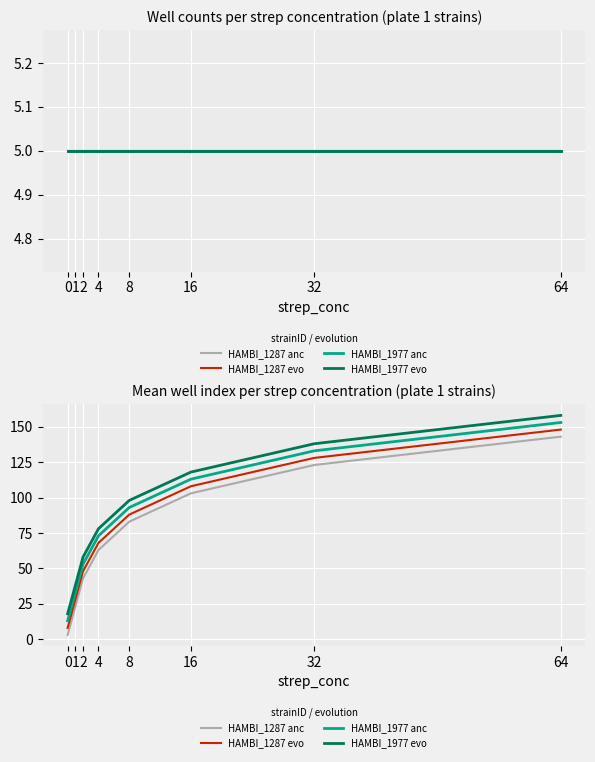

Reading left to right, transcribe all the data shown in this chart.

HAMBI_1287 anc: 0=3	1=23	2=43	4=63	8=83	16=103	32=123	64=143
HAMBI_1287 evo: 0=8	1=28	2=48	4=68	8=88	16=108	32=128	64=148
HAMBI_1977 anc: 0=13	1=33	2=53	4=73	8=93	16=113	32=133	64=153
HAMBI_1977 evo: 0=18	1=38	2=58	4=78	8=98	16=118	32=138	64=158